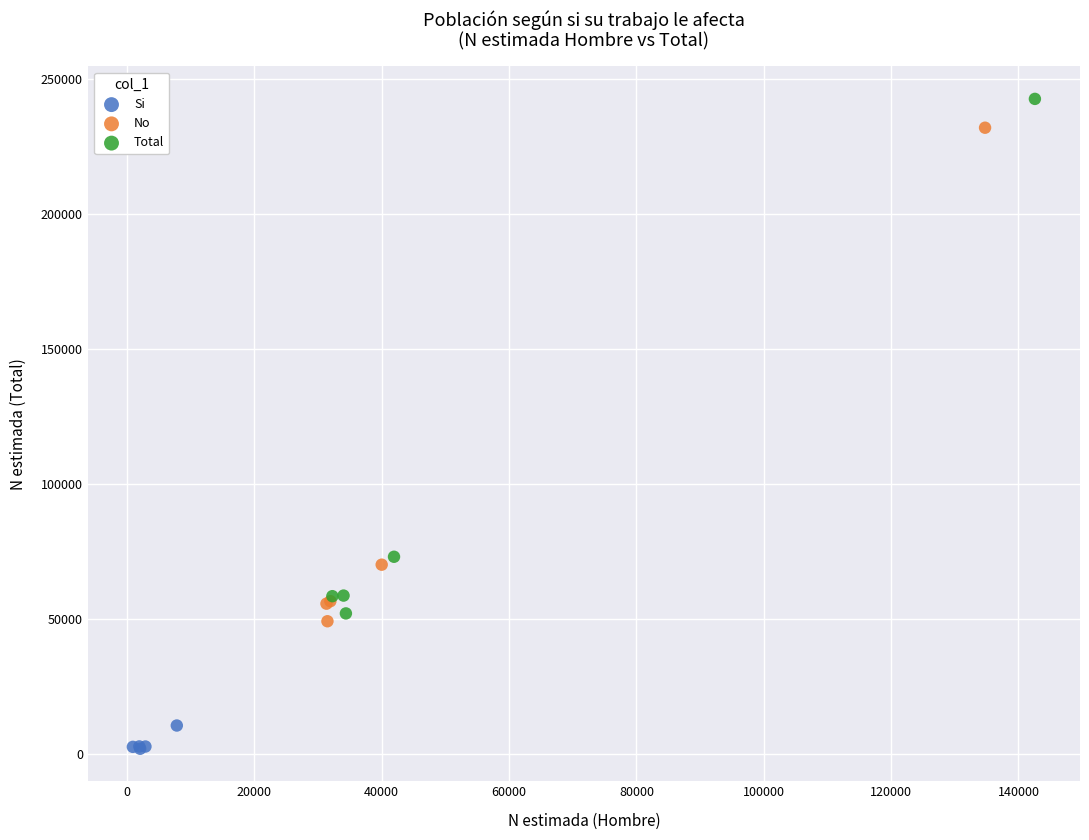

Which series reaches the maximum Y coordinate?

Total